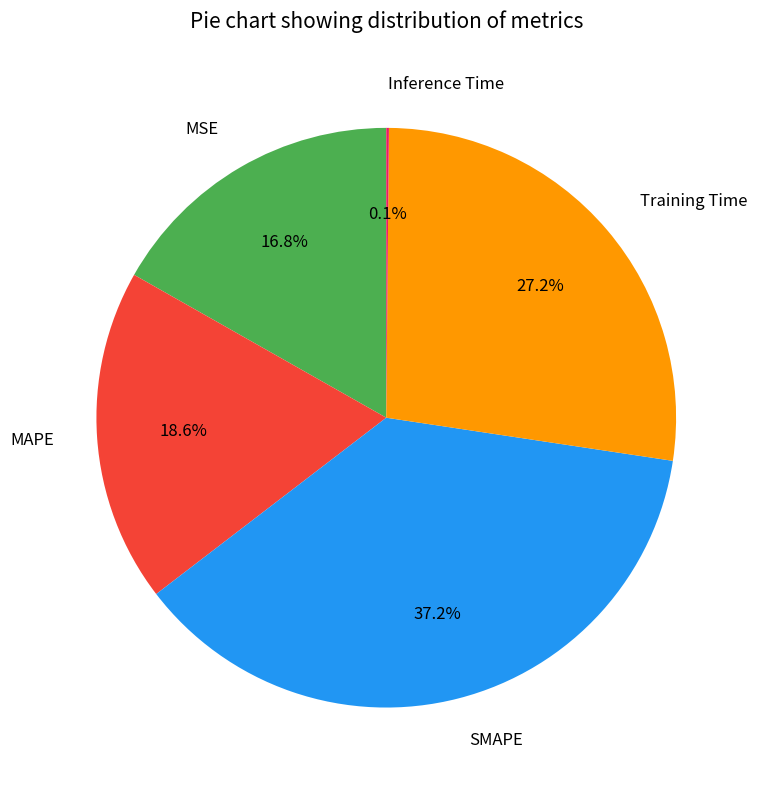

To the nearest percent, what percentage of the pie is Training Time?

27%